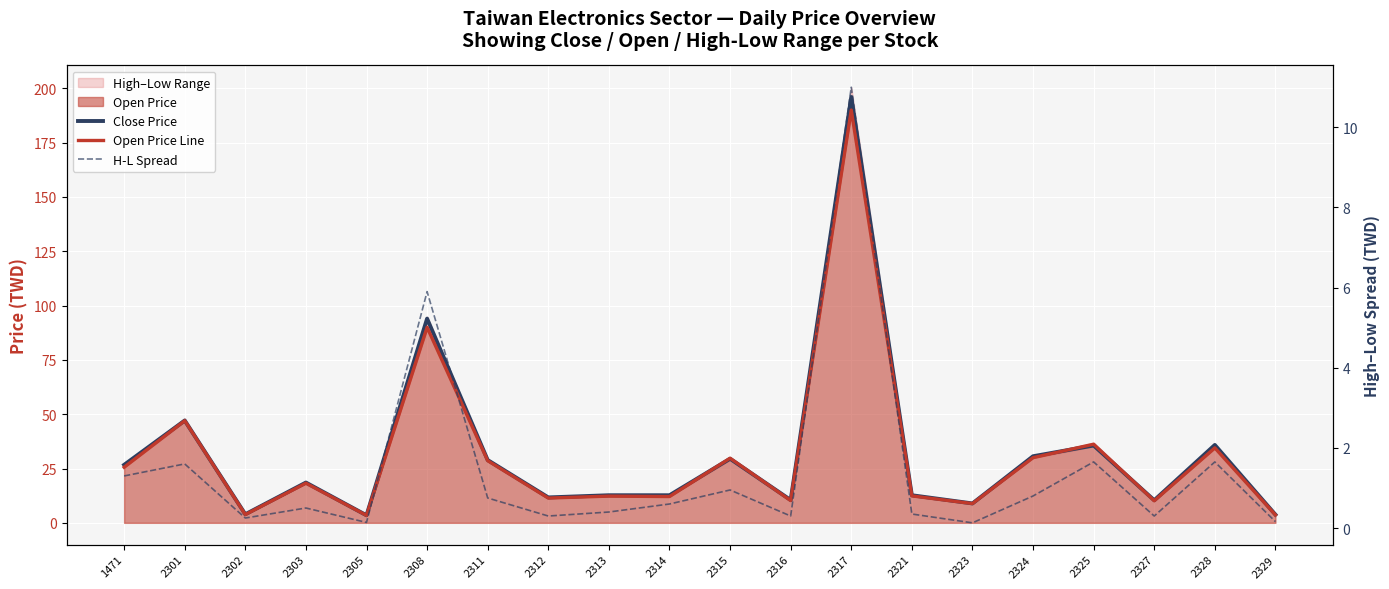

Which has a higher value, 2302 or 2316?

2316